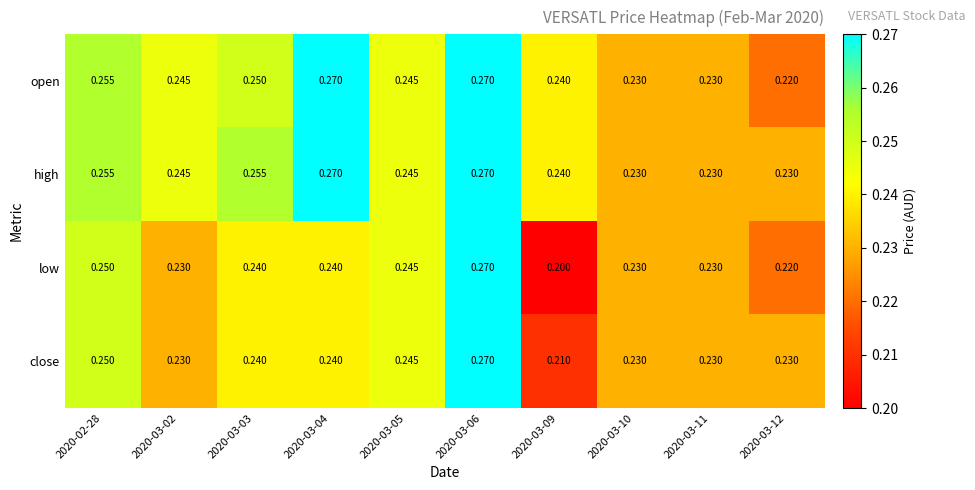

Which series changed the most between 2020-03-03 and 2020-03-10?

high